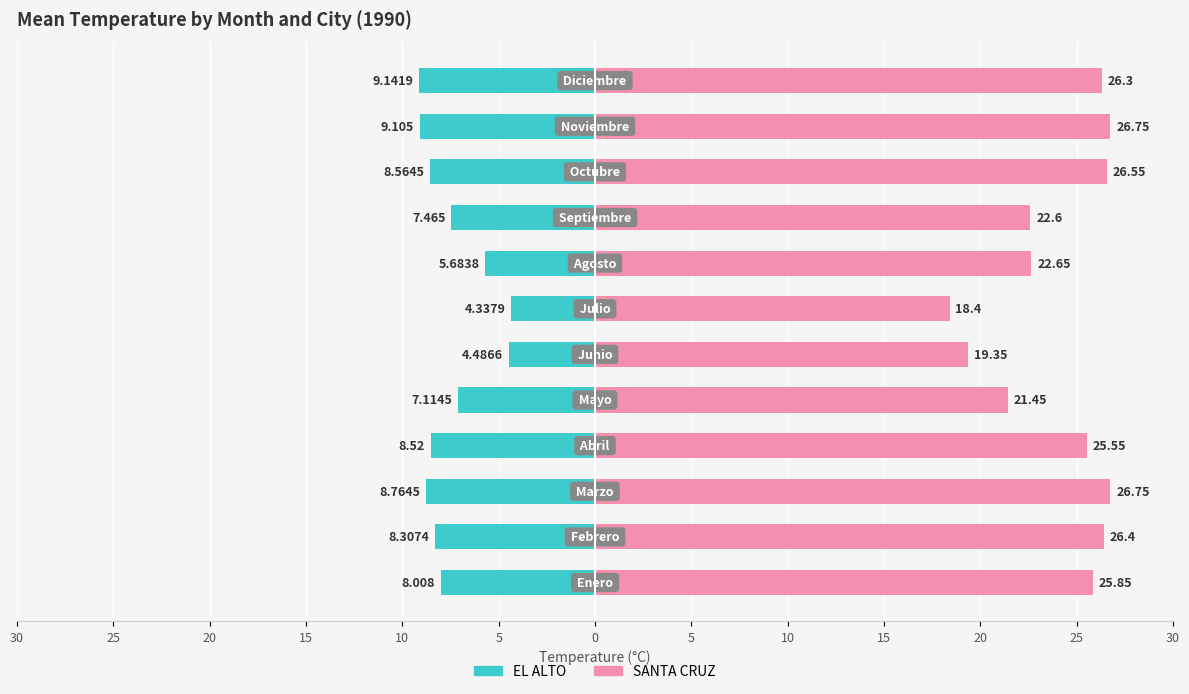

Are the bars grouped side by side (vs. stacked)?

Yes